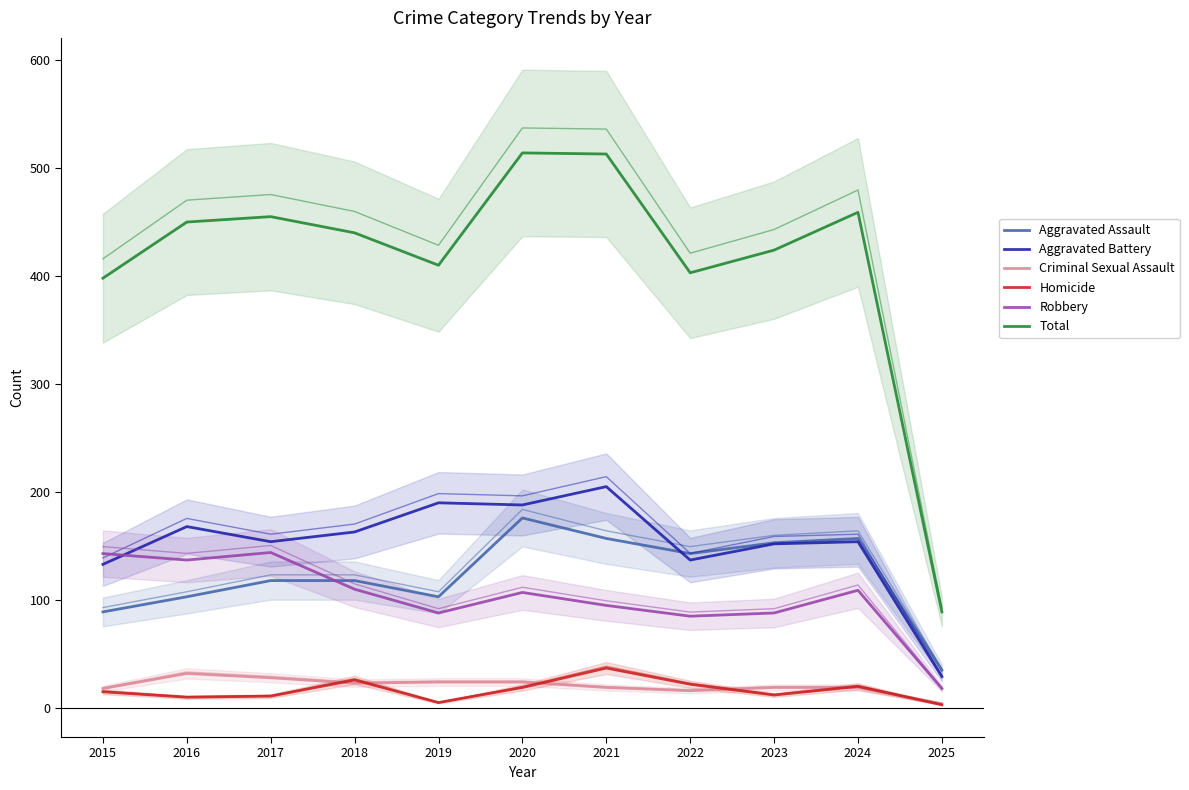

True or false: Aggravated Battery and Homicide cross at least once.

False